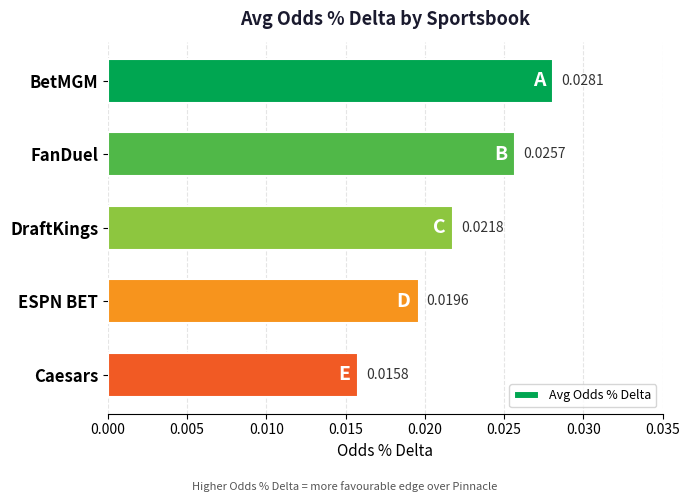

Between BetMGM and Caesars, which is larger?

BetMGM